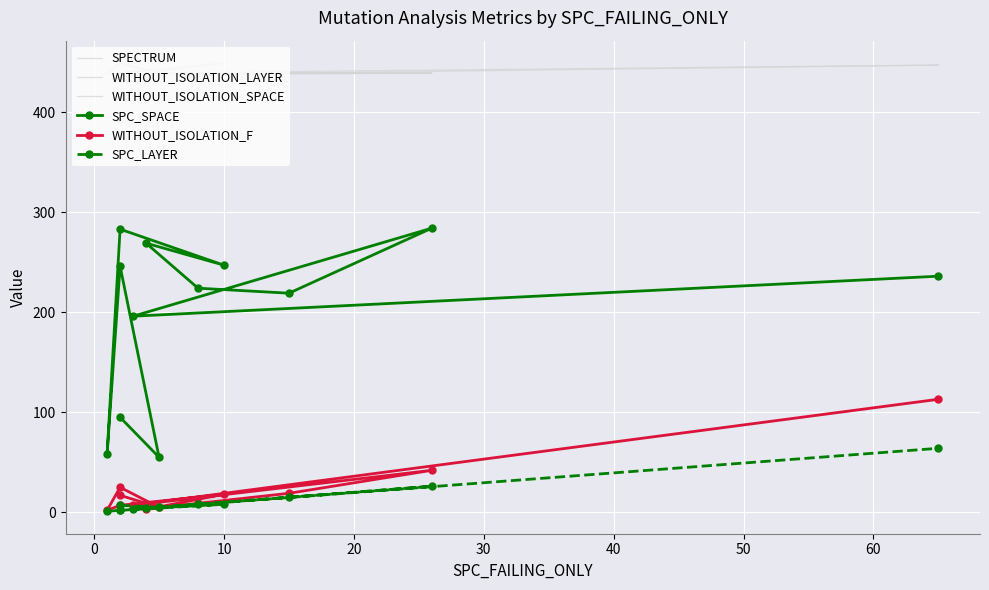

What is the sum of the SPC_SPACE values at 30 and 60?

507